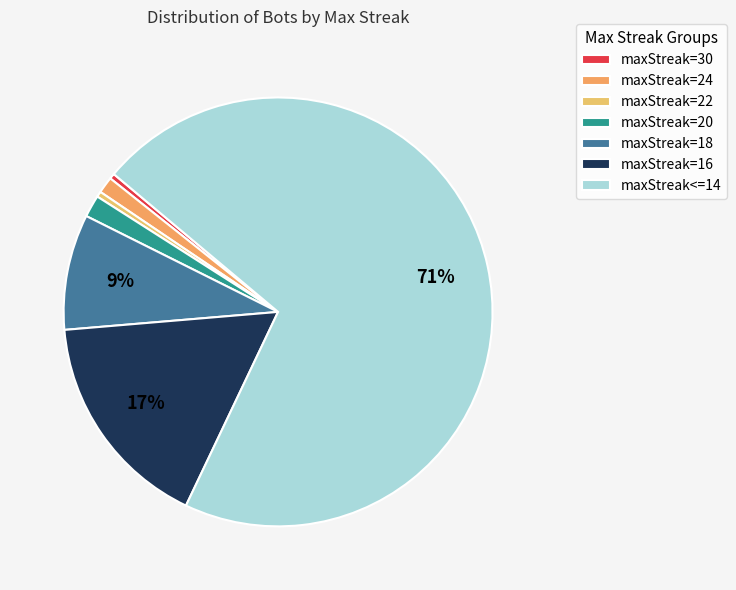

What is the ratio of the value at maxStreak=18 to the value at maxStreak<=14?

0.1